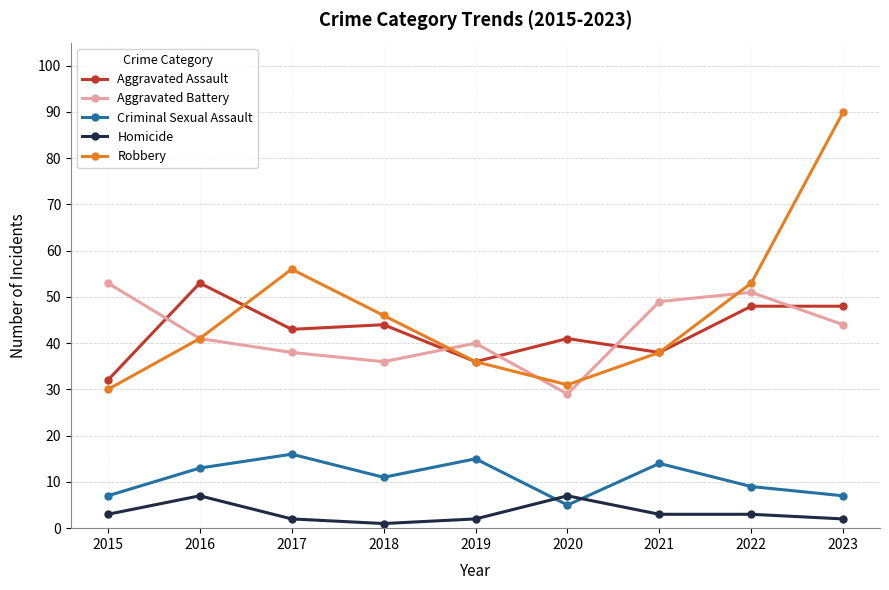

What is the minimum value shown in the chart?

1